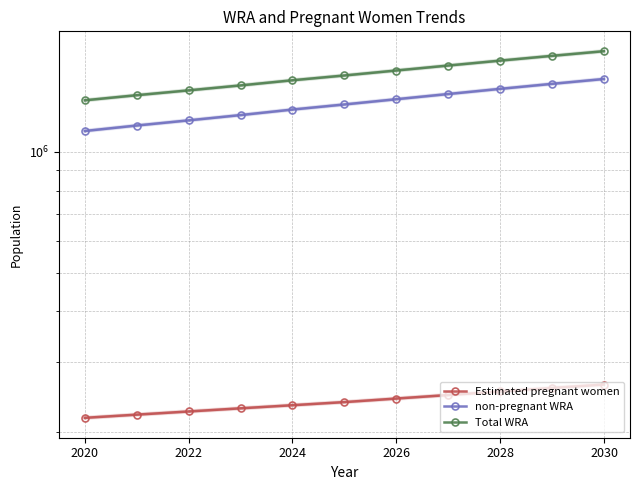

How many lines are shown in the chart?

3